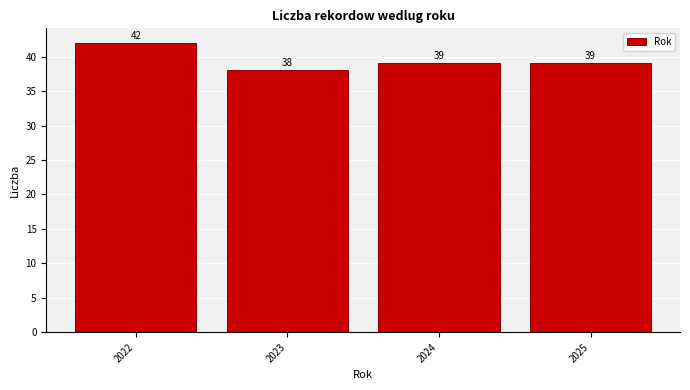

Reading left to right, list all the values displayed in this chart.

42	38	39	39